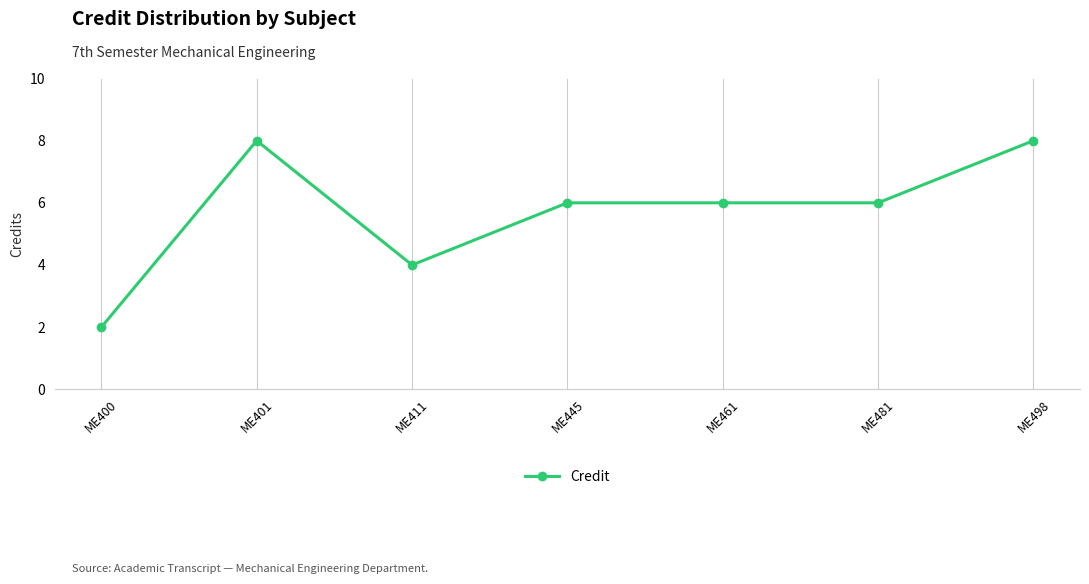

What is the maximum value shown in the chart?

8